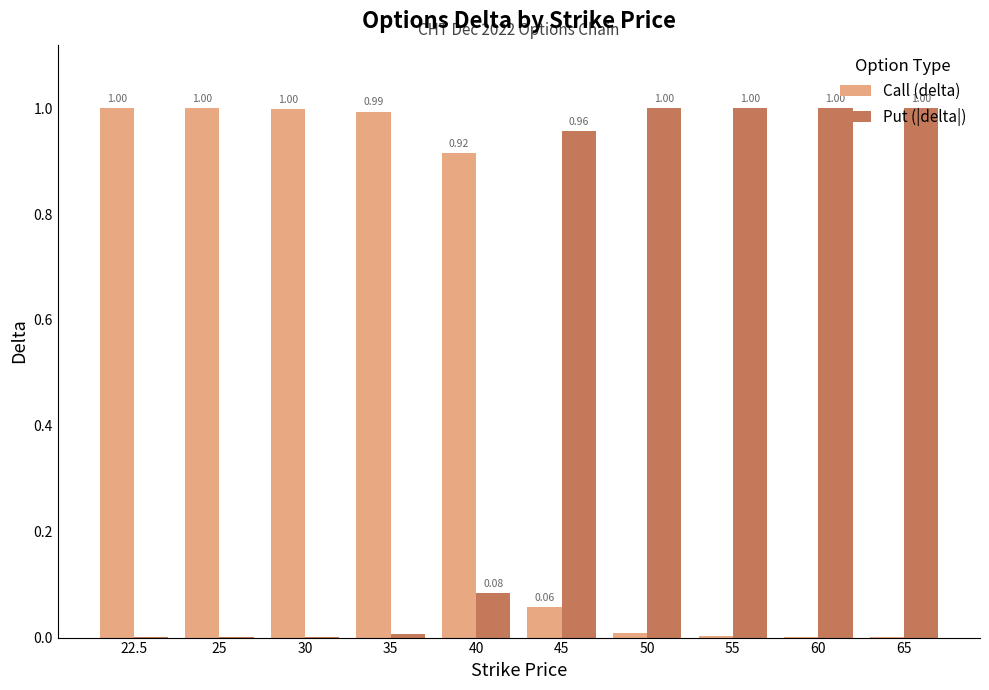

What are all the series names shown in the legend?

Call (delta), Put (|delta|)